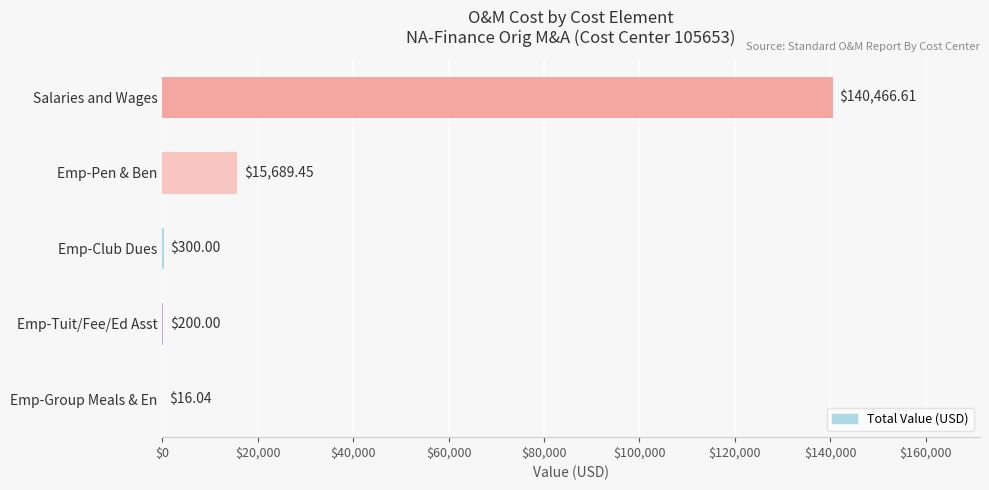

At which category does the chart reach its peak across all series?

Salaries and Wages